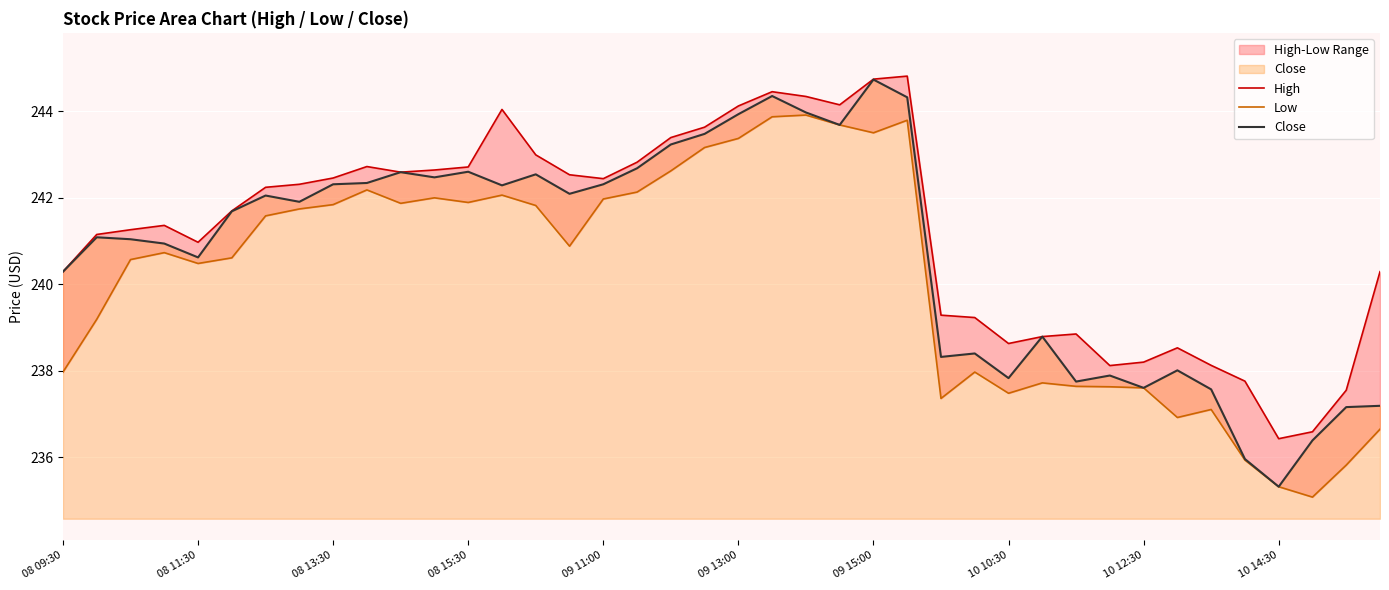

How many distinct data groups are displayed?

3